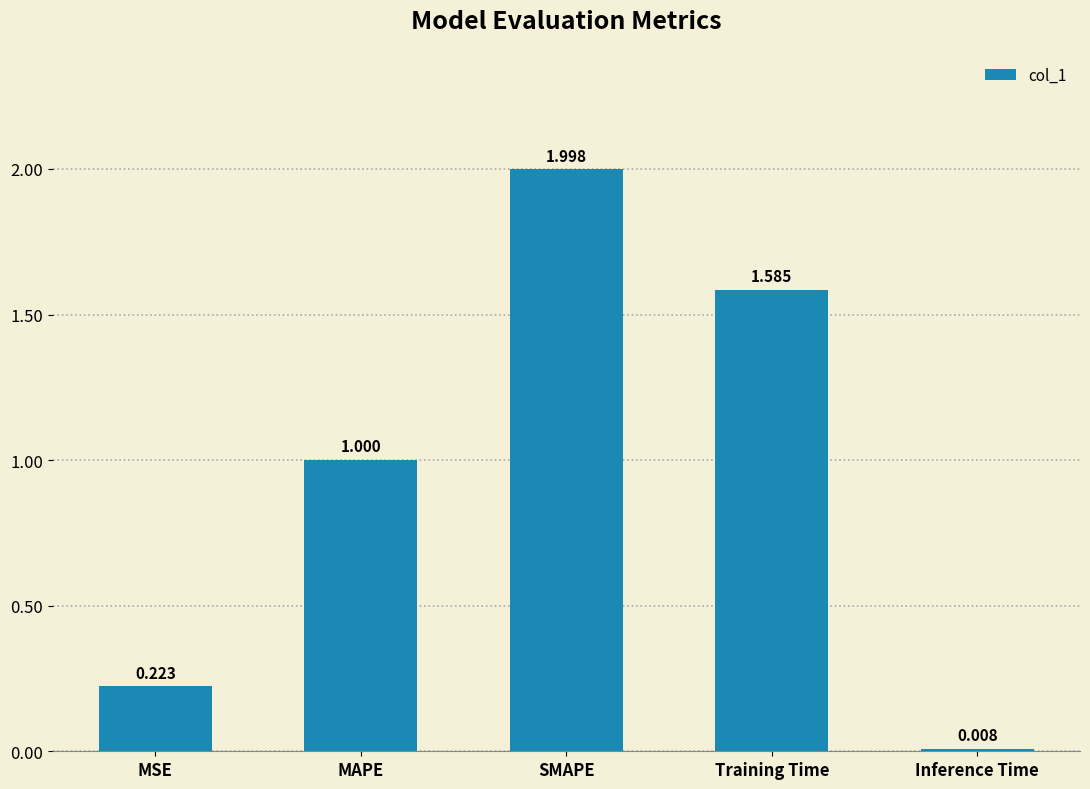

What is the label of the 4th bar from the right?

MAPE